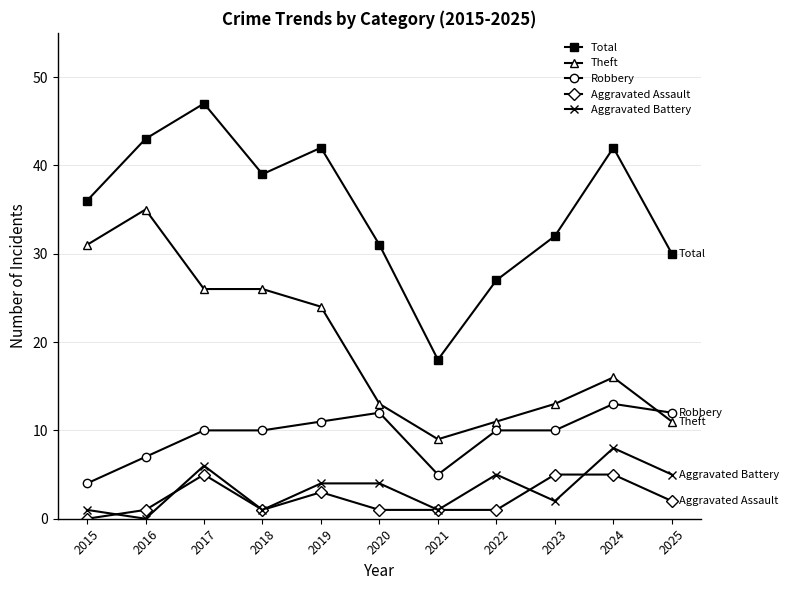

What is the difference between the highest and lowest values at 2018?

38